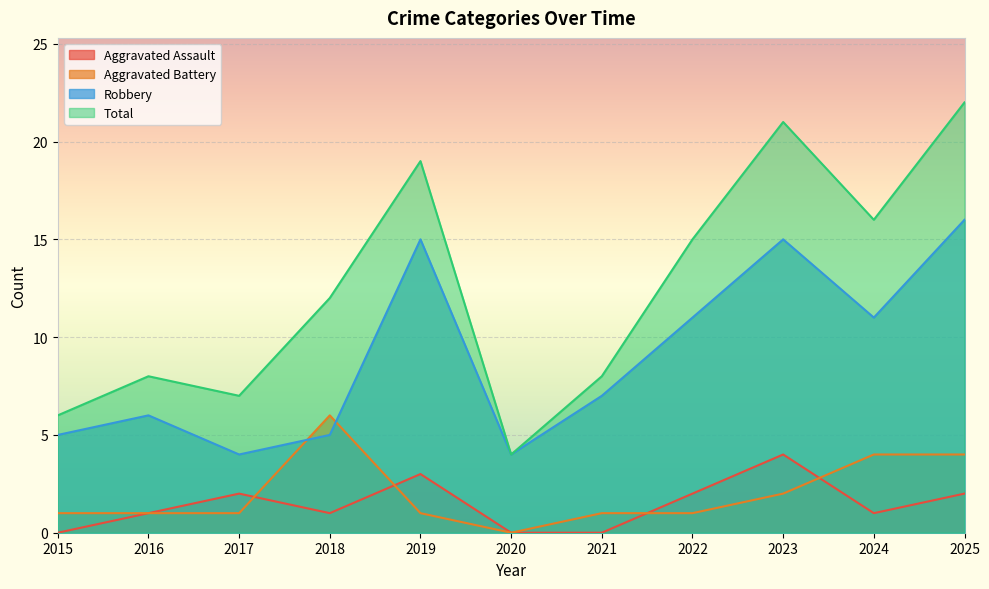

What is the sum of the Aggravated Battery values at 2023 and 2025?

6